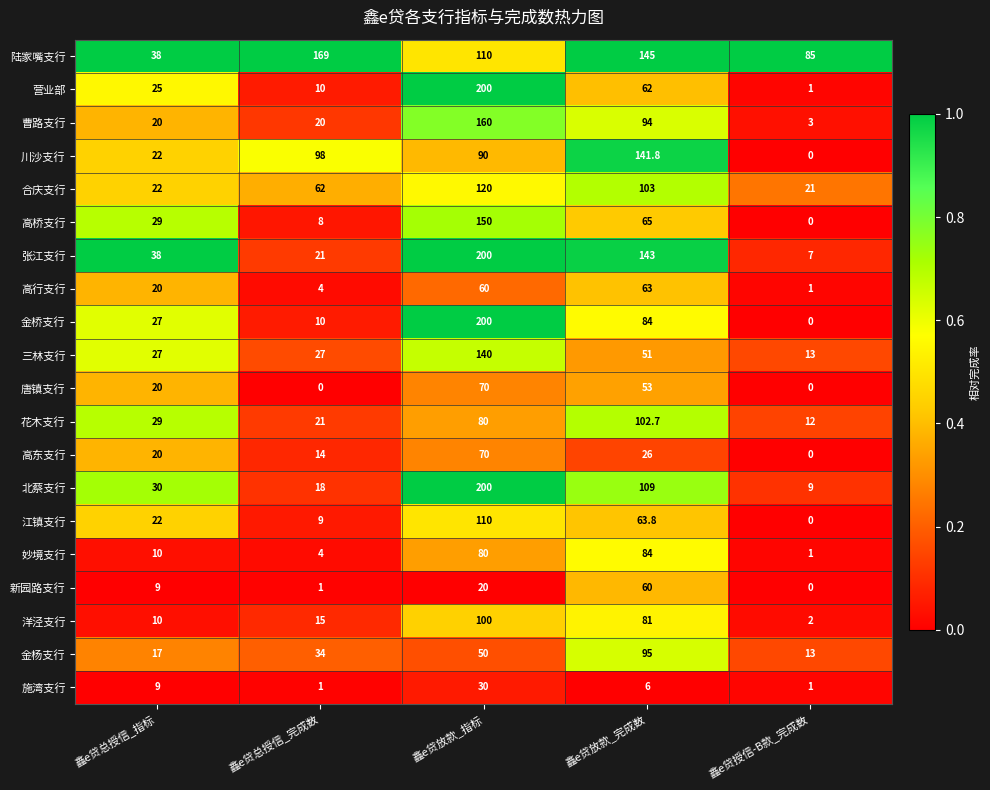

What is the spread (max minus min) of values at 鑫e贷放款_完成数?

139.0